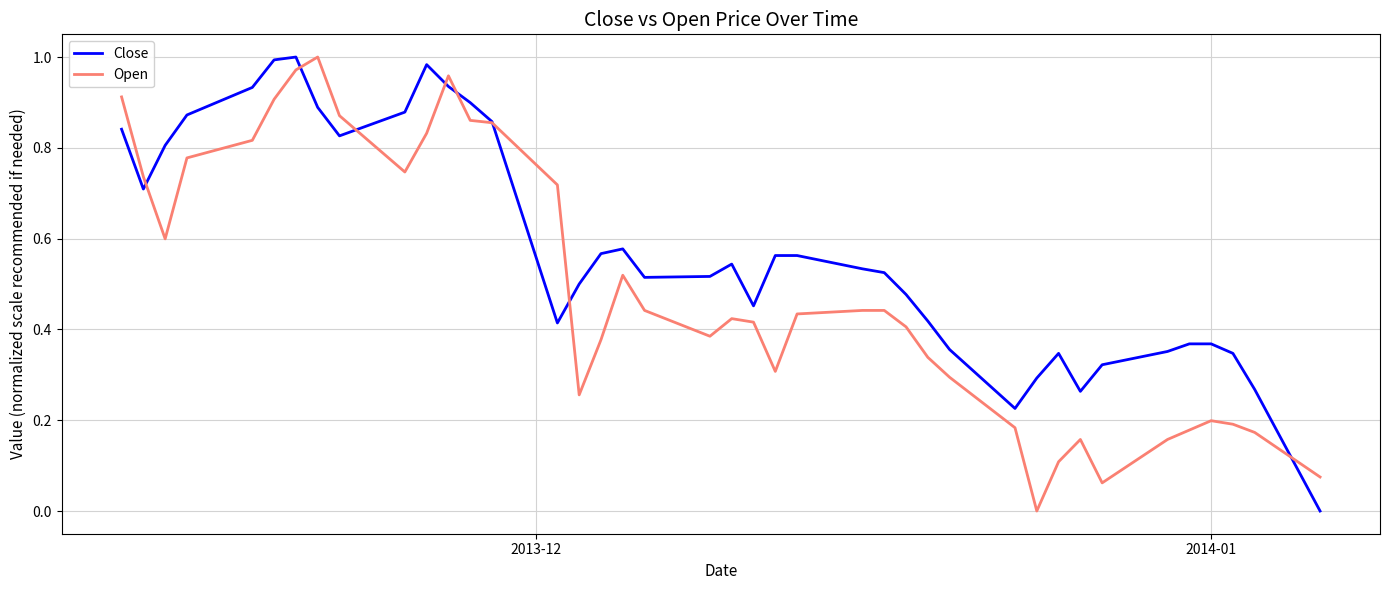

Which series has the largest total across all categories?

Close